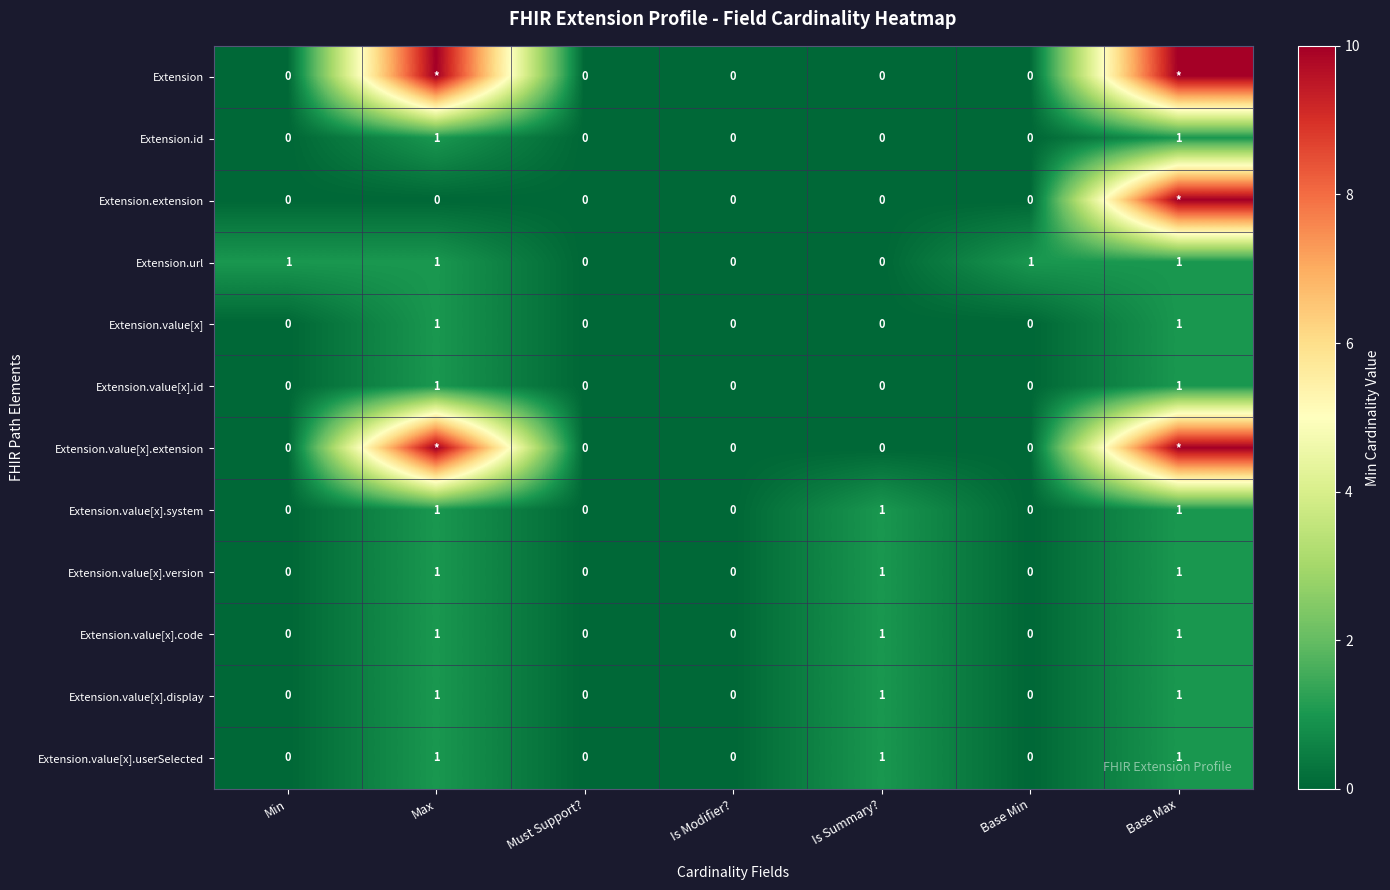

Is it true that Extension.value[x].system equals 1 at Is Summary??

True